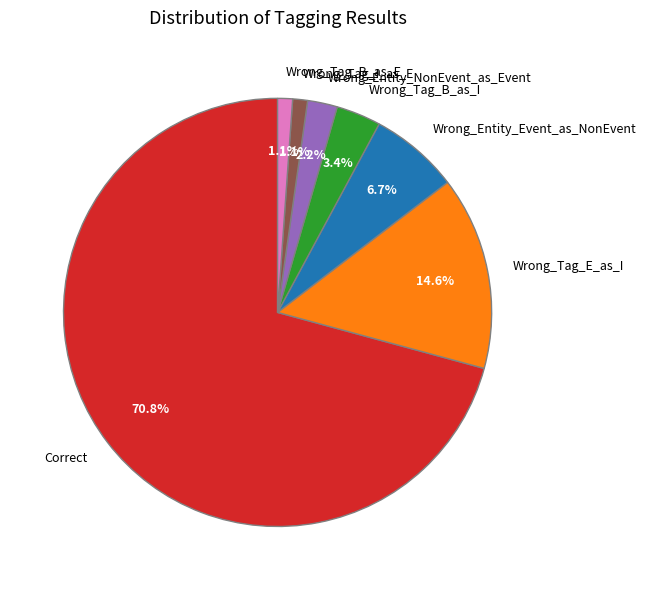

Does any single category account for the majority?

Yes